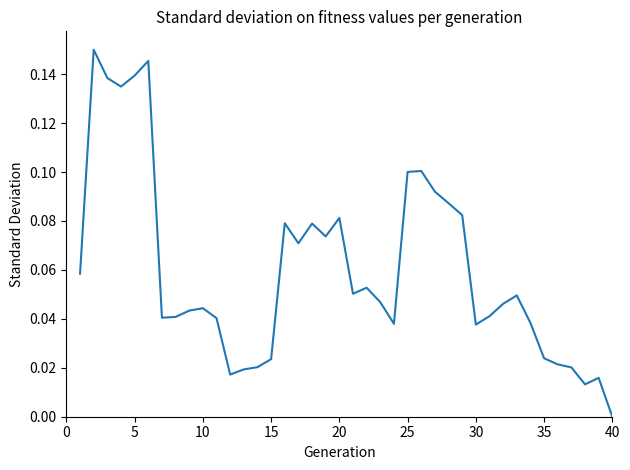

What is the difference between the second highest and second lowest values?

0.1